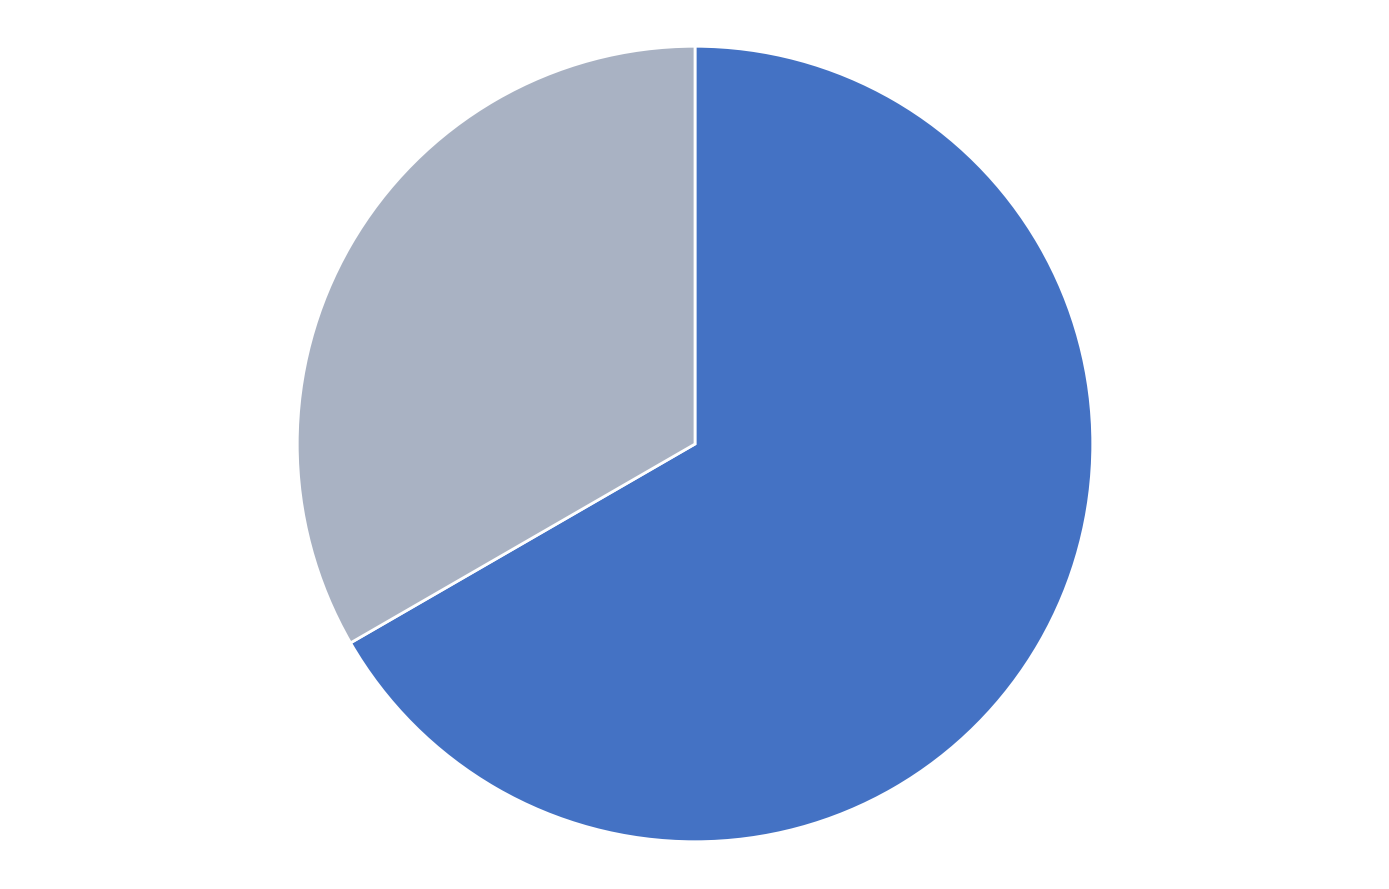

Is there any slice that represents more than half of the pie?

Yes